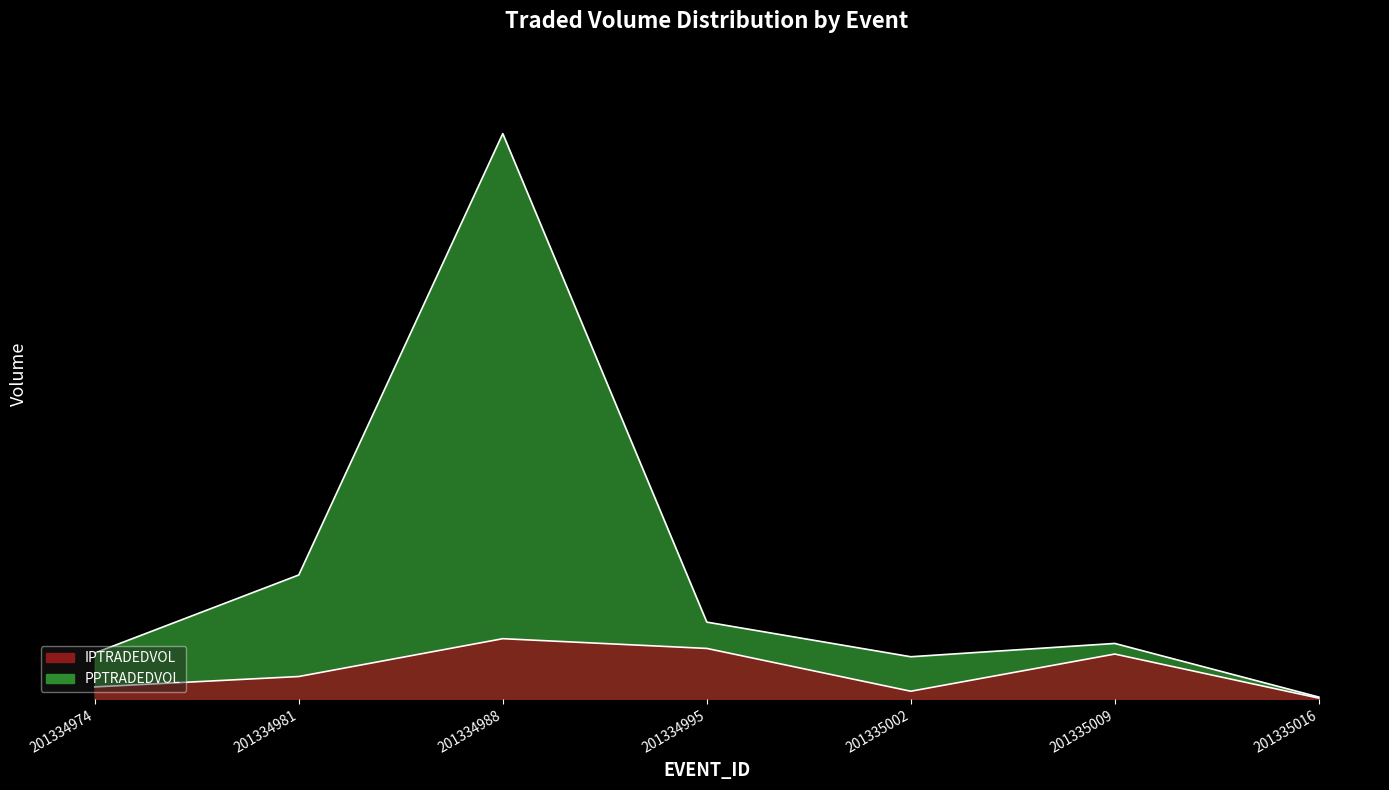

What is the greatest value displayed?

1.0